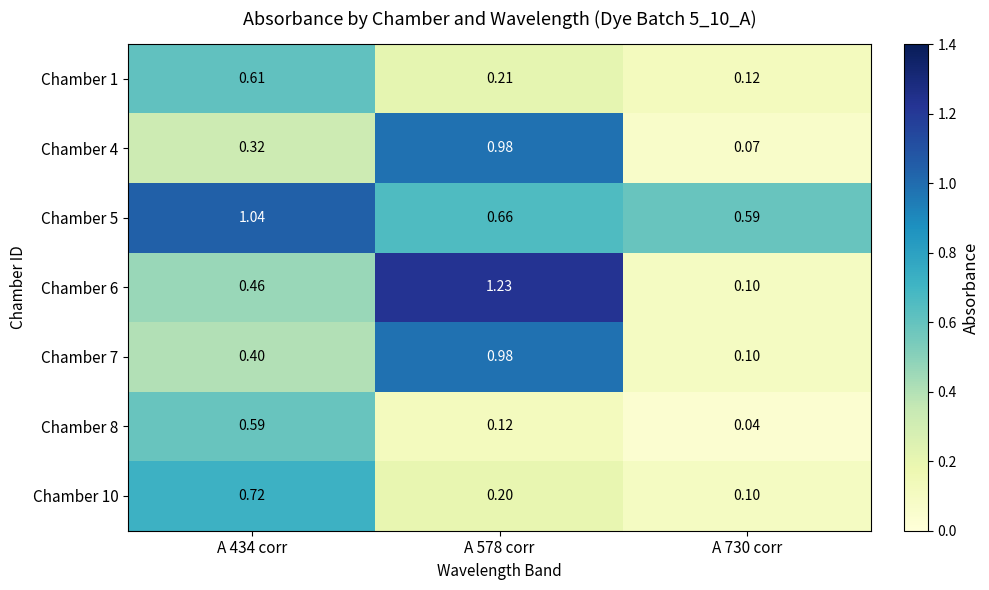

At A 730 corr, list the series in order from largest to smallest.

Chamber 5, Chamber 1, Chamber 6, Chamber 7, Chamber 10, Chamber 4, Chamber 8